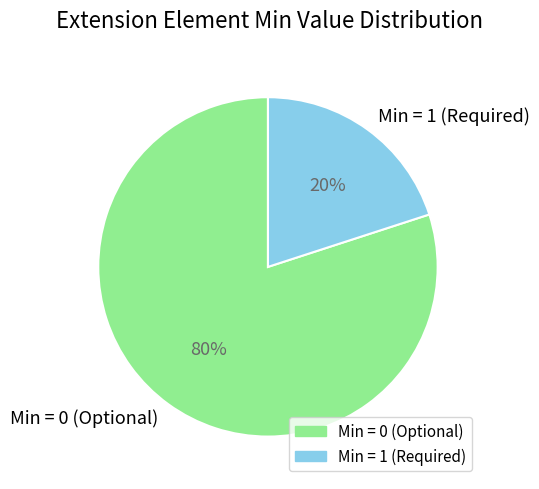

Which category accounts for the majority?

Min = 0 (Optional)